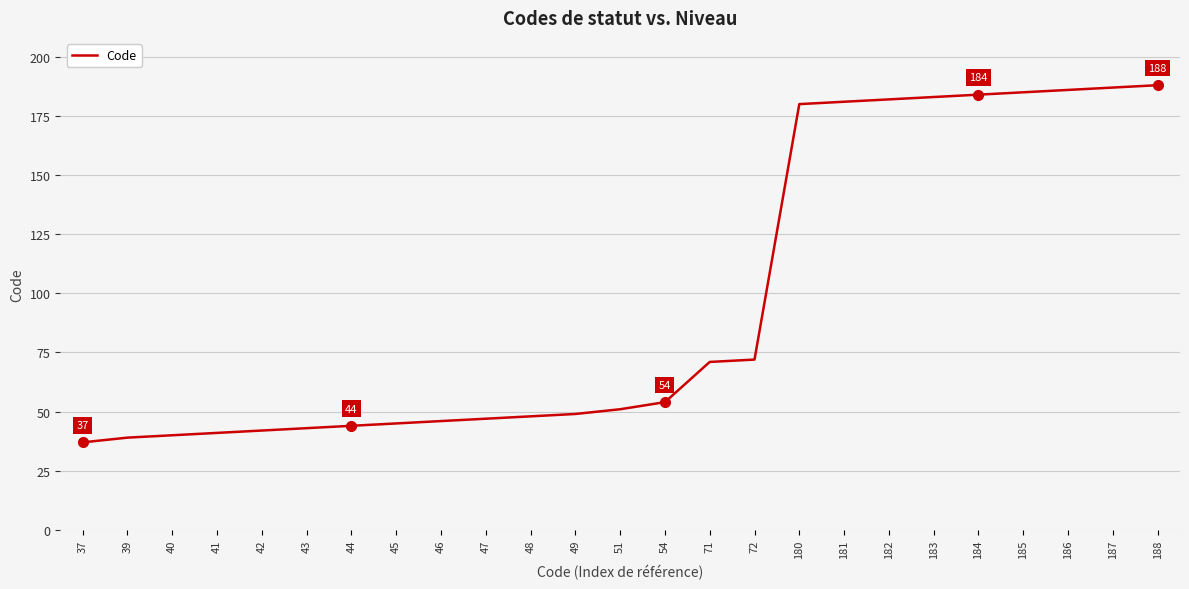

True or false: the data shows 185 at 185.

True